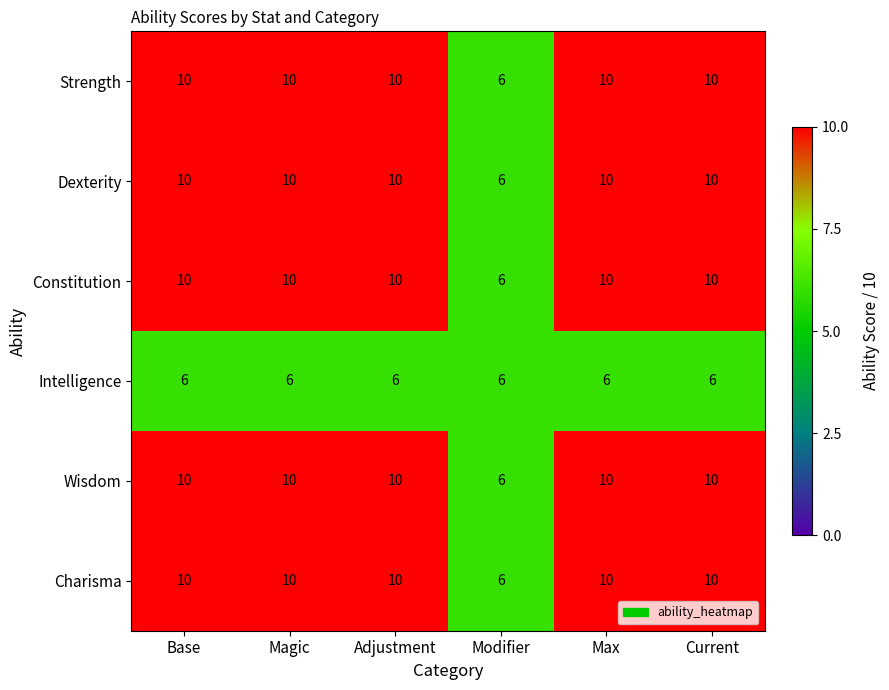

What is the approximate value of Dexterity at Max?

10